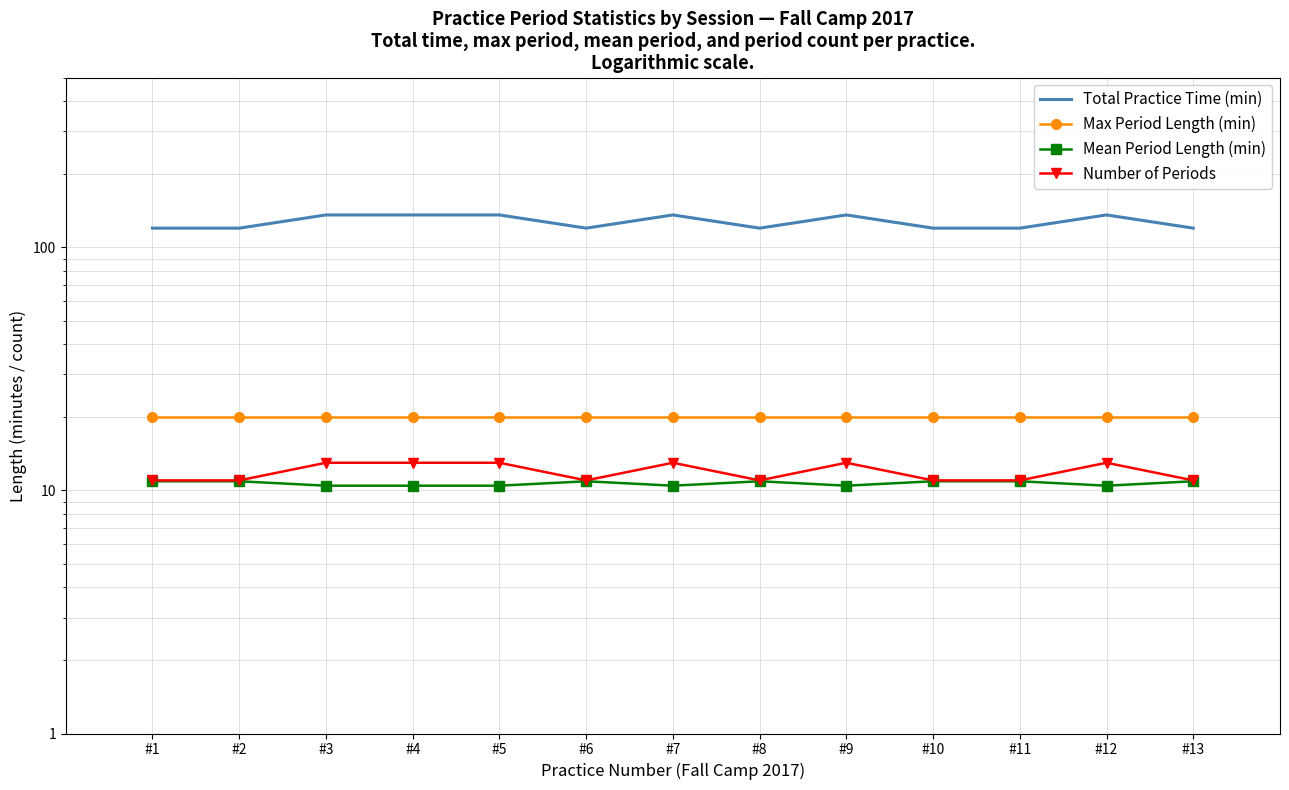

Reading right to left, list all the values displayed in this chart.

Total Practice Time (min): #13=120.0	#12=136.0	#11=120.0	#10=120.0	#9=136.0	#8=120.0	#7=136.0	#6=120.0	#5=136.0	#4=136.0	#3=136.0	#2=120.0	#1=120.0
Max Period Length (min): #13=20.0	#12=20.0	#11=20.0	#10=20.0	#9=20.0	#8=20.0	#7=20.0	#6=20.0	#5=20.0	#4=20.0	#3=20.0	#2=20.0	#1=20.0
Mean Period Length (min): #13=10.9	#12=10.5	#11=10.9	#10=10.9	#9=10.5	#8=10.9	#7=10.5	#6=10.9	#5=10.5	#4=10.5	#3=10.5	#2=10.9	#1=10.9
Number of Periods: #13=11.0	#12=13.0	#11=11.0	#10=11.0	#9=13.0	#8=11.0	#7=13.0	#6=11.0	#5=13.0	#4=13.0	#3=13.0	#2=11.0	#1=11.0